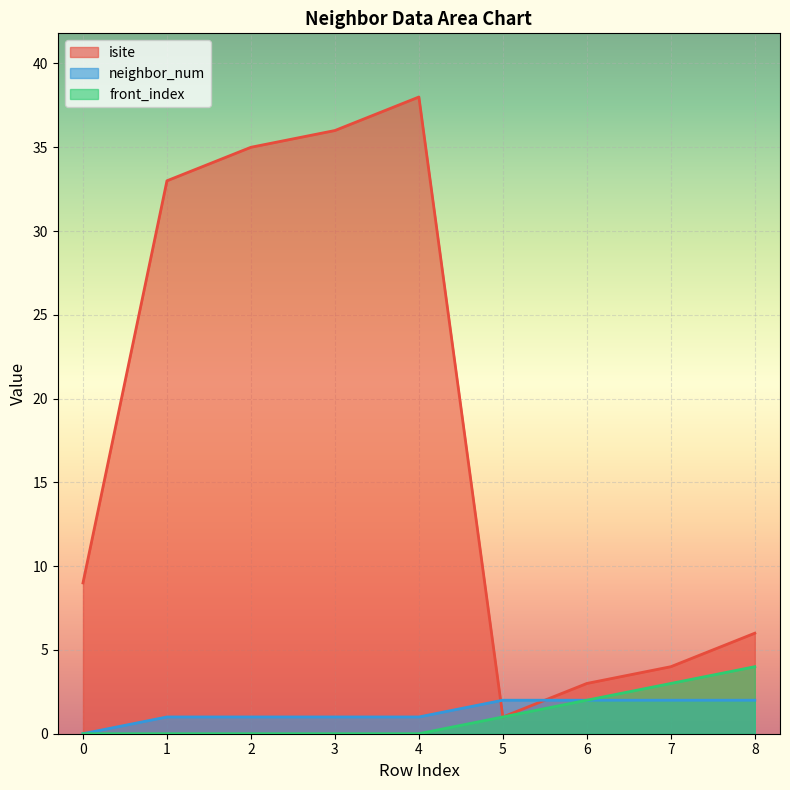

Which has a higher value, 2 or 7?

2